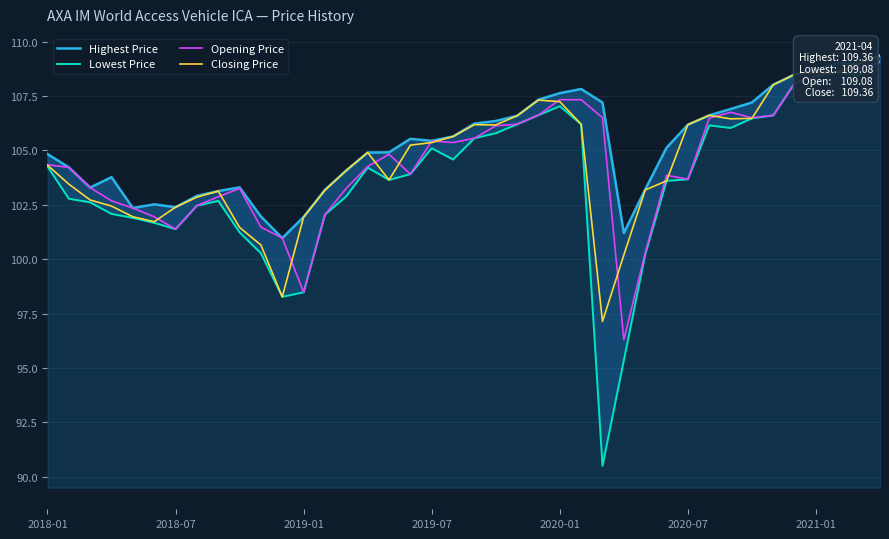

What are all the series names shown in the legend?

Highest Price, Lowest Price, Opening Price, Closing Price